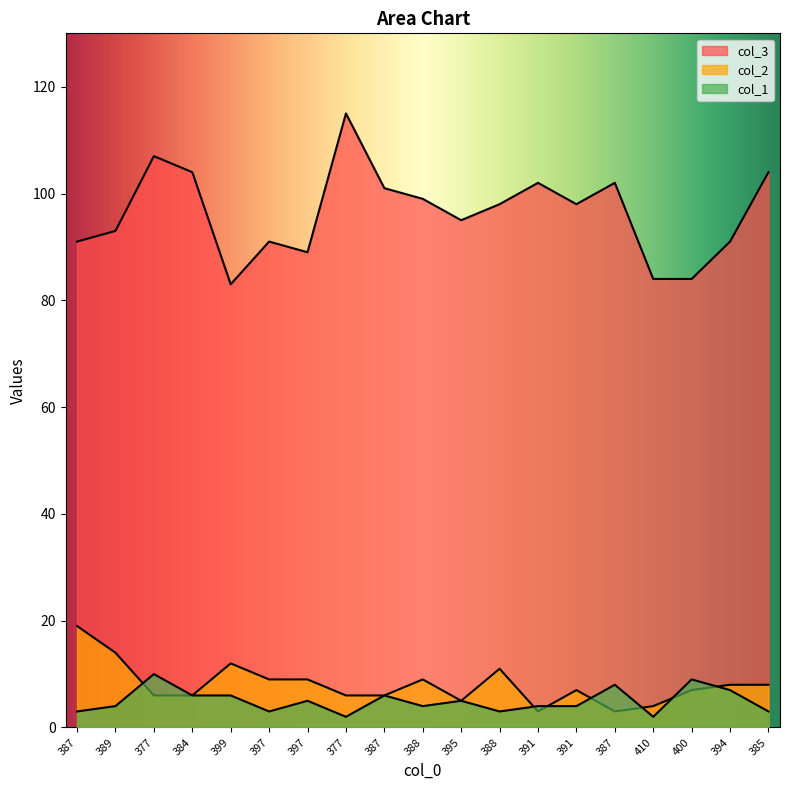

What is the label of the 4th point from the left?

384